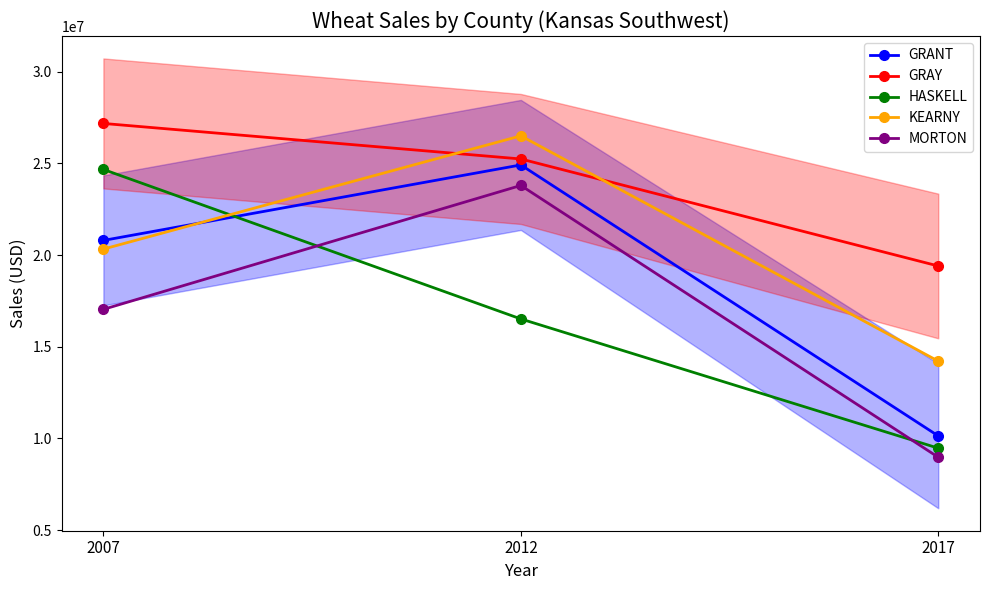

What is the sum of the MORTON values at 2007 and 2017?

26007000